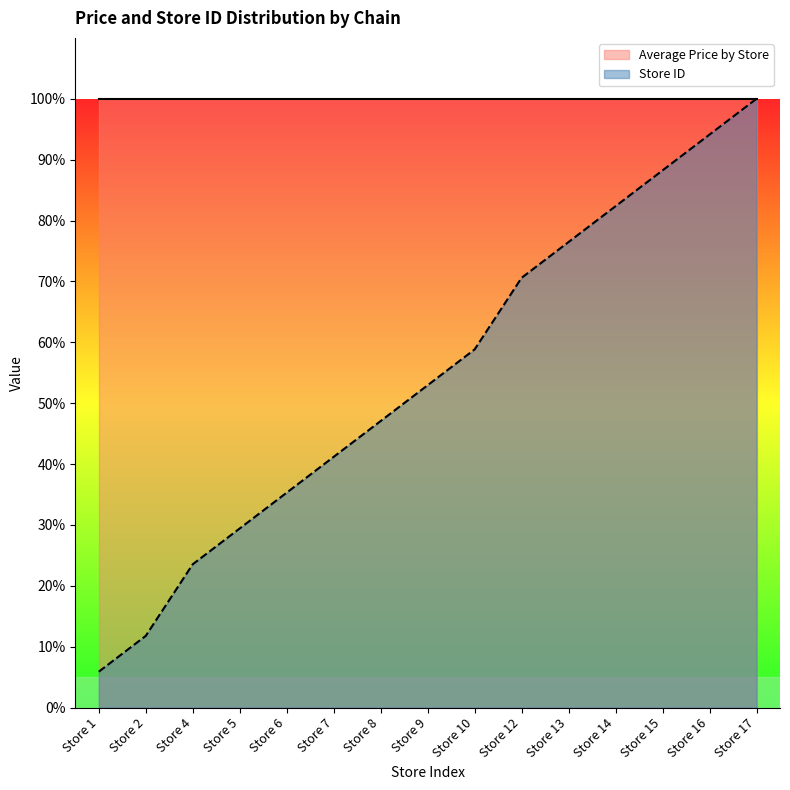

Does the chart display data point markers on the line(s)?

No